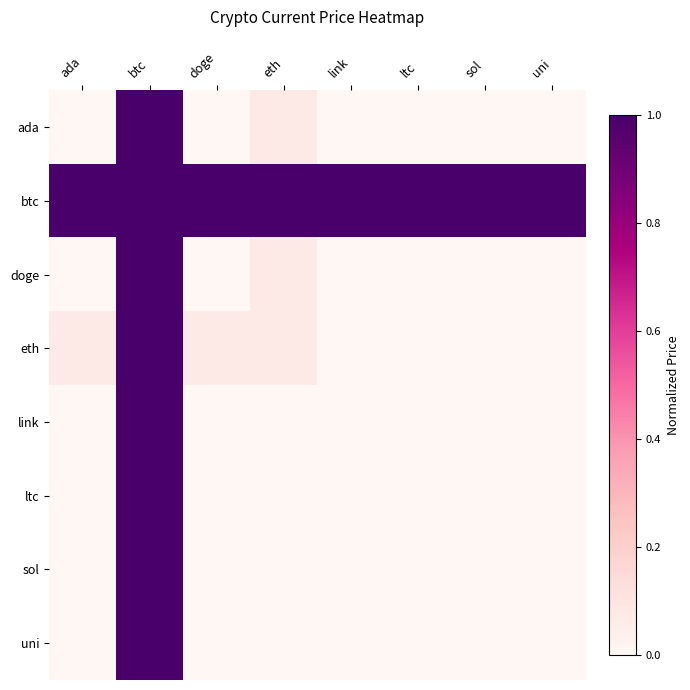

Reading left to right, list all the values displayed in this chart.

ada: ada=0.0	btc=1.0	doge=0.0	eth=0.1	link=0.0	ltc=0.0	sol=0.0	uni=0.0
btc: ada=1.0	btc=1.0	doge=1.0	eth=1.0	link=1.0	ltc=1.0	sol=1.0	uni=1.0
doge: ada=0.0	btc=1.0	doge=0.0	eth=0.1	link=0.0	ltc=0.0	sol=0.0	uni=0.0
eth: ada=0.1	btc=1.0	doge=0.1	eth=0.1	link=0.0	ltc=0.0	sol=0.0	uni=0.0
link: ada=0.0	btc=1.0	doge=0.0	eth=0.0	link=0.0	ltc=0.0	sol=0.0	uni=0.0
ltc: ada=0.0	btc=1.0	doge=0.0	eth=0.0	link=0.0	ltc=0.0	sol=0.0	uni=0.0
sol: ada=0.0	btc=1.0	doge=0.0	eth=0.0	link=0.0	ltc=0.0	sol=0.0	uni=0.0
uni: ada=0.0	btc=1.0	doge=0.0	eth=0.0	link=0.0	ltc=0.0	sol=0.0	uni=0.0